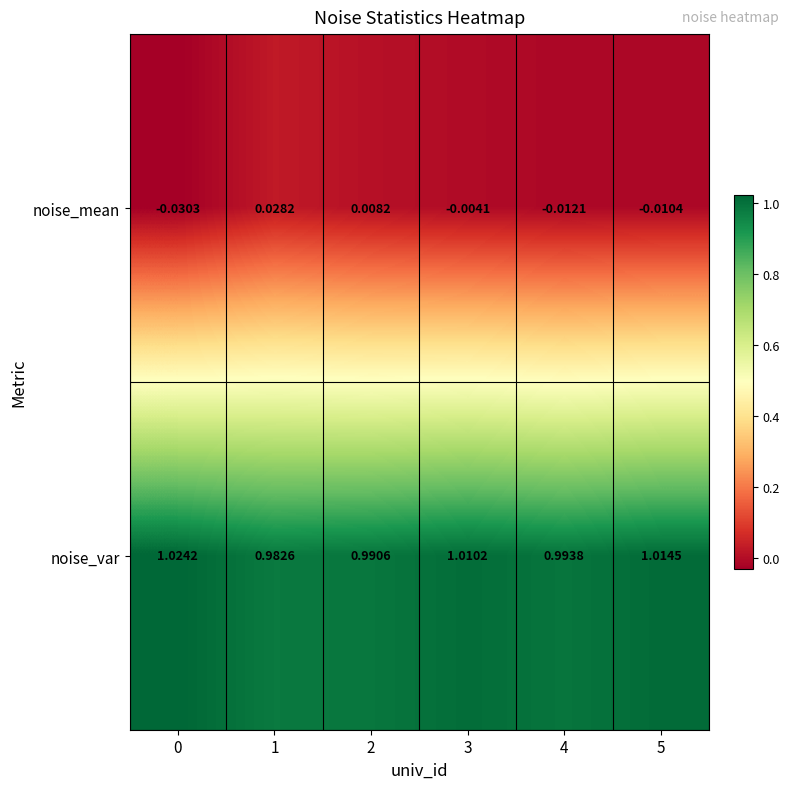

Which series has the largest total across all categories?

noise_var